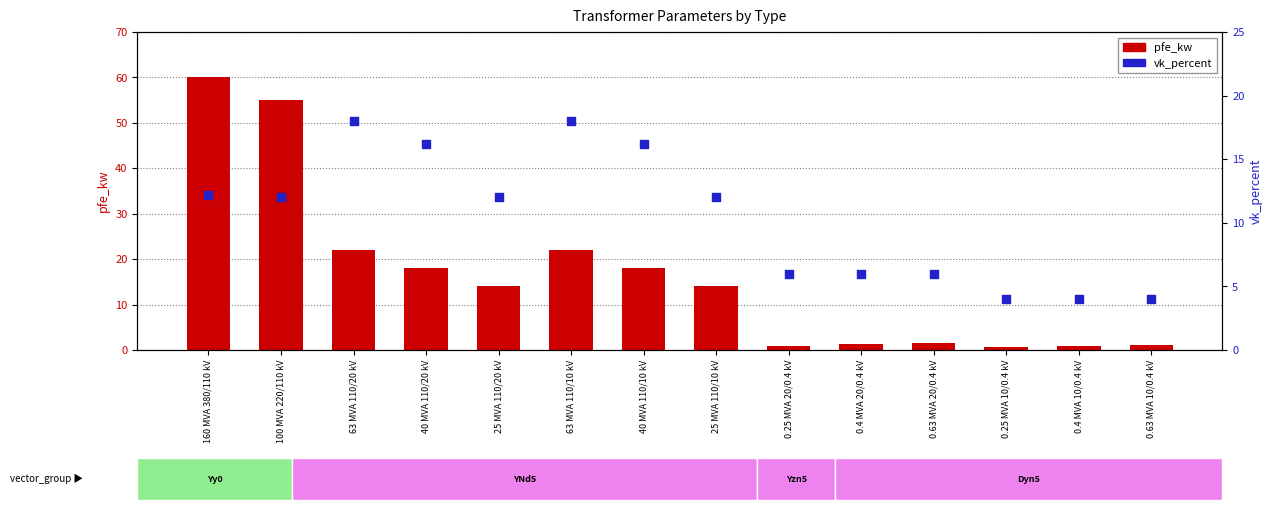

Is the value of vk_percent at 40 MVA 110/10 kV greater than the value of pfe_kw at 160 MVA 380/110 kV?

No